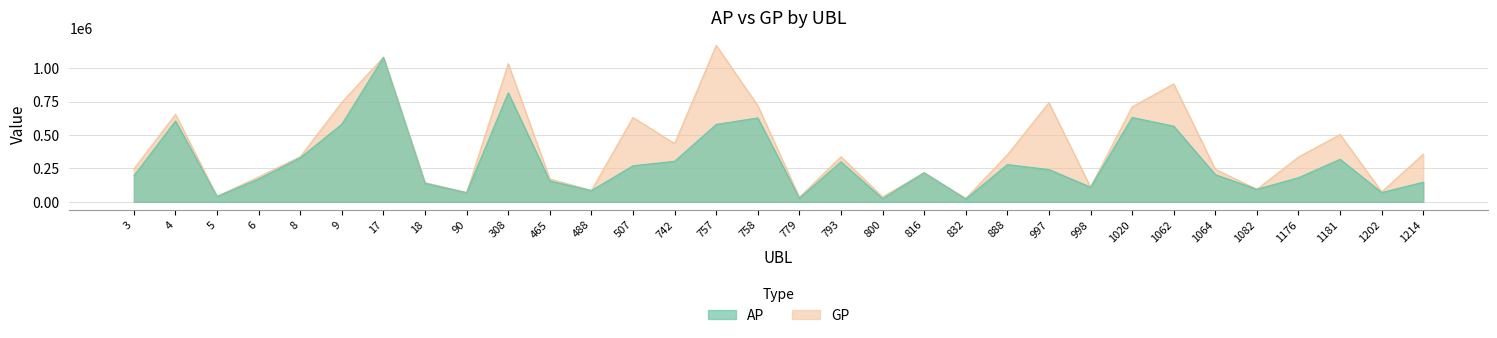

Rank the series at 1202 from highest to lowest value.

GP, AP